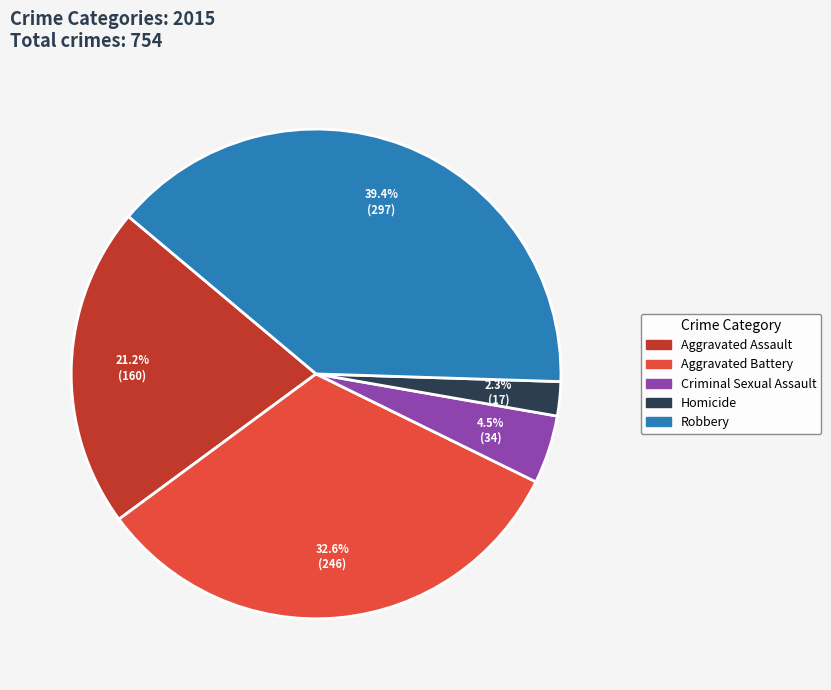

Which slice is the smallest?

Homicide